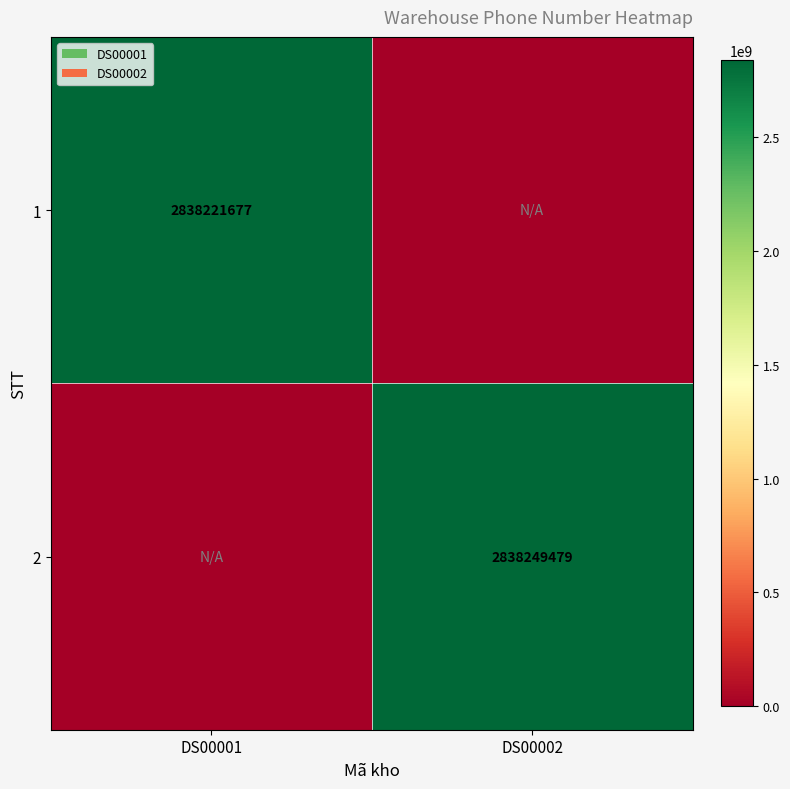

Which category has the lowest value across all series?

DS00002